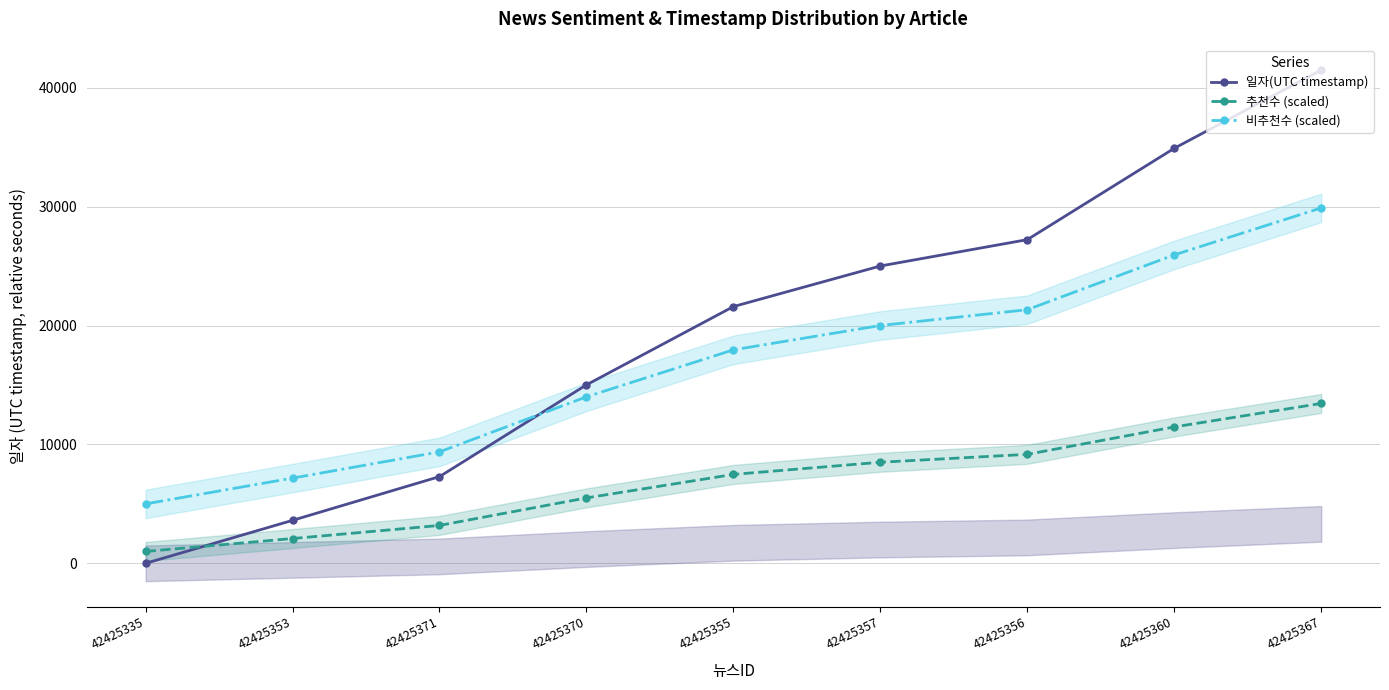

What is the label of the 9th point from the right?

42425335